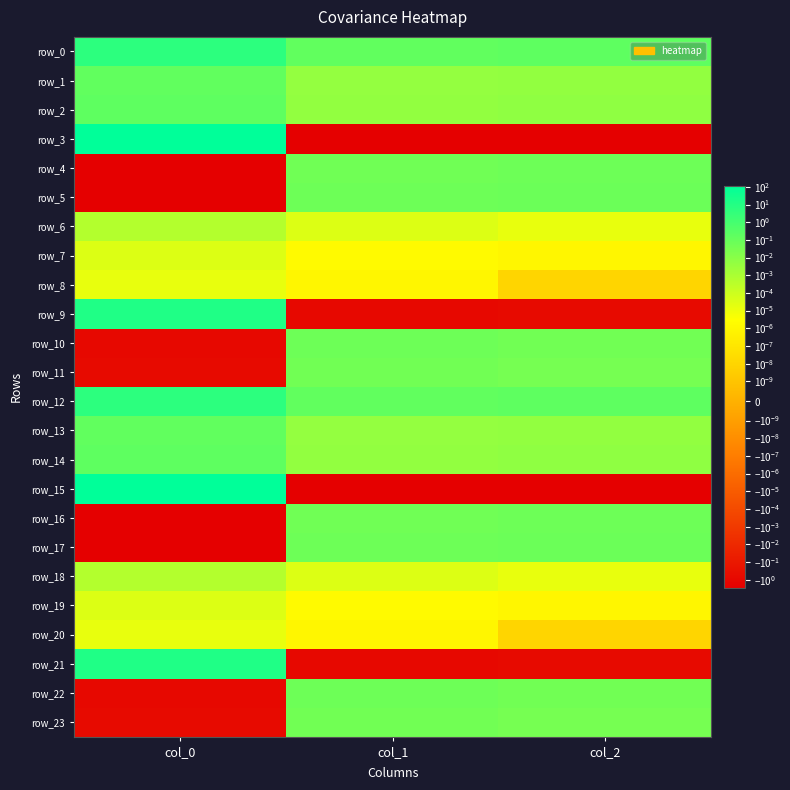

Which series has the largest total across all categories?

row_3